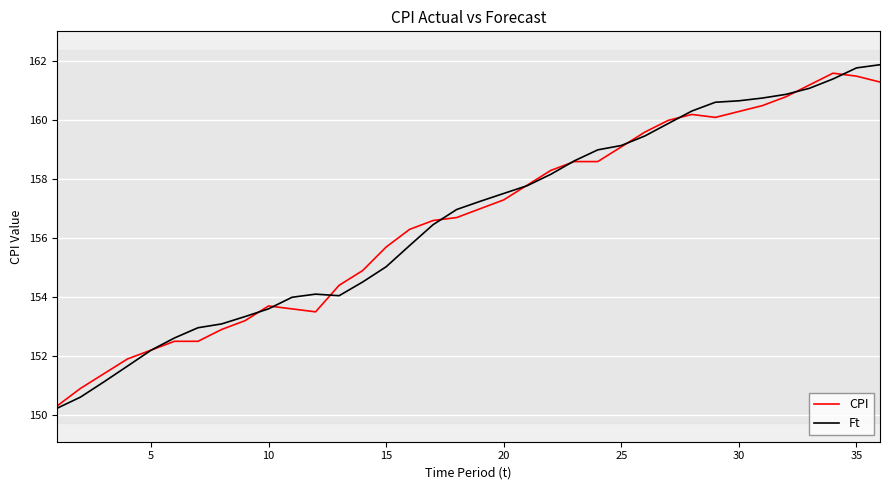

What is the smallest value displayed?

150.2